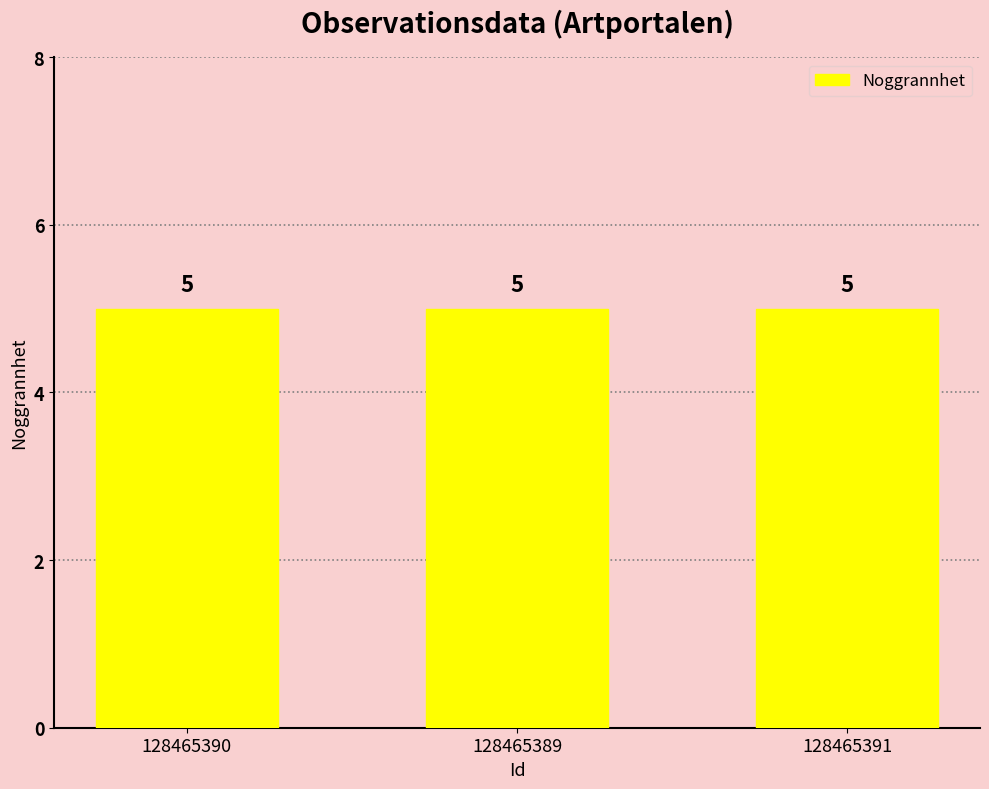

Rank the categories by Noggrannhet value from lowest to highest.

128465390, 128465389, 128465391